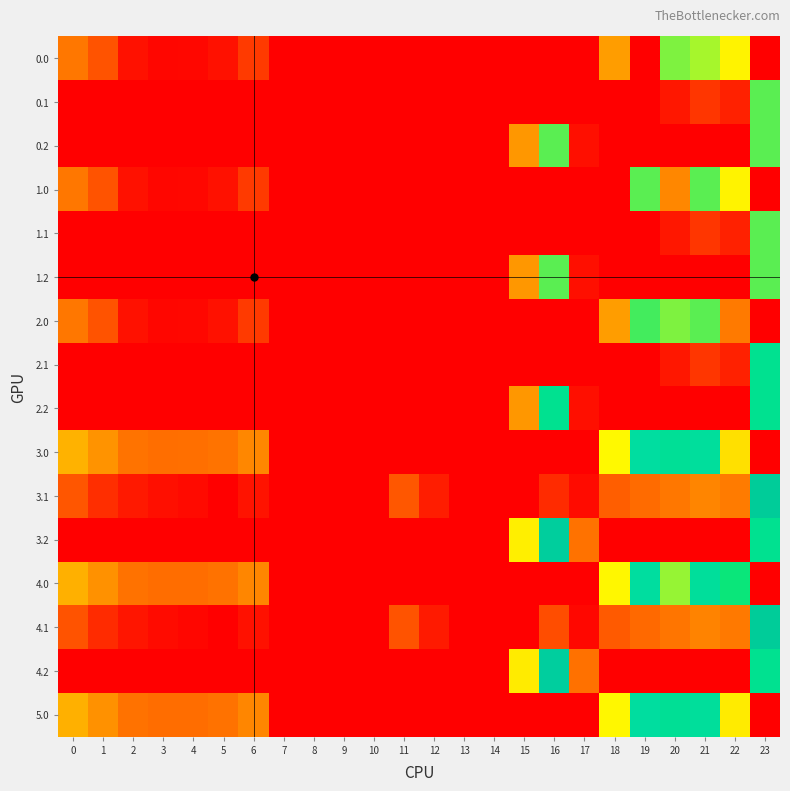

Which has a higher value, 15 or 14?

15